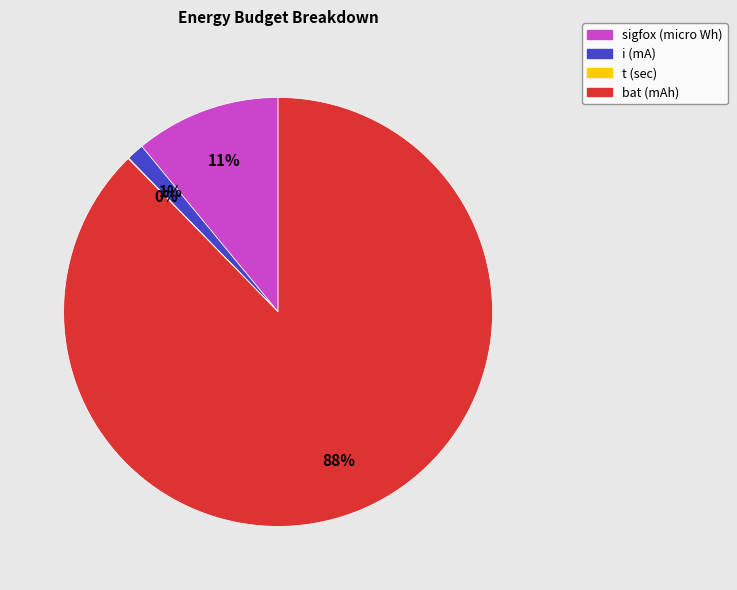

Between bat (mAh) and sigfox (micro Wh), which is larger?

bat (mAh)